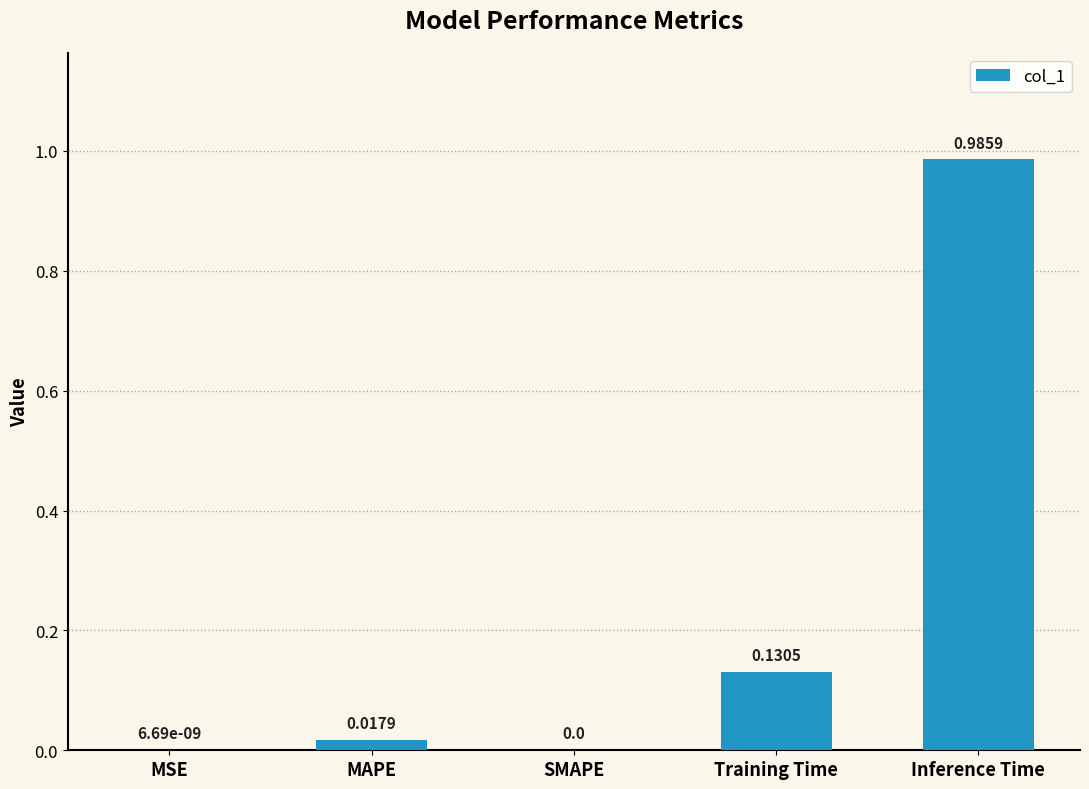

What is the change in value from Training Time to Inference Time?

+0.9